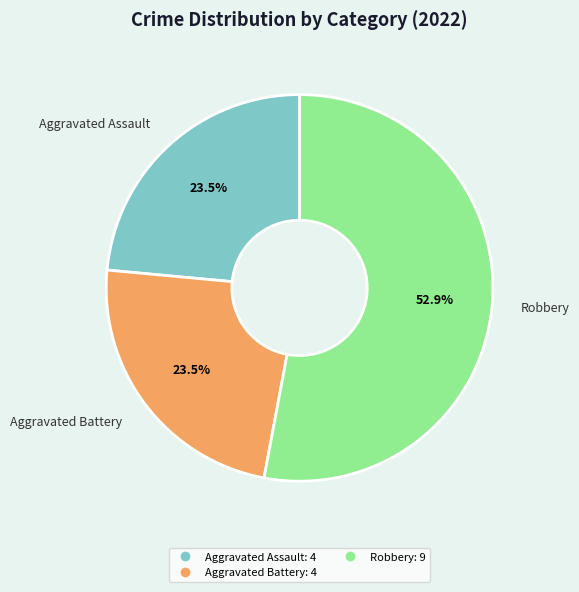

Is there a majority slice in this chart?

Yes